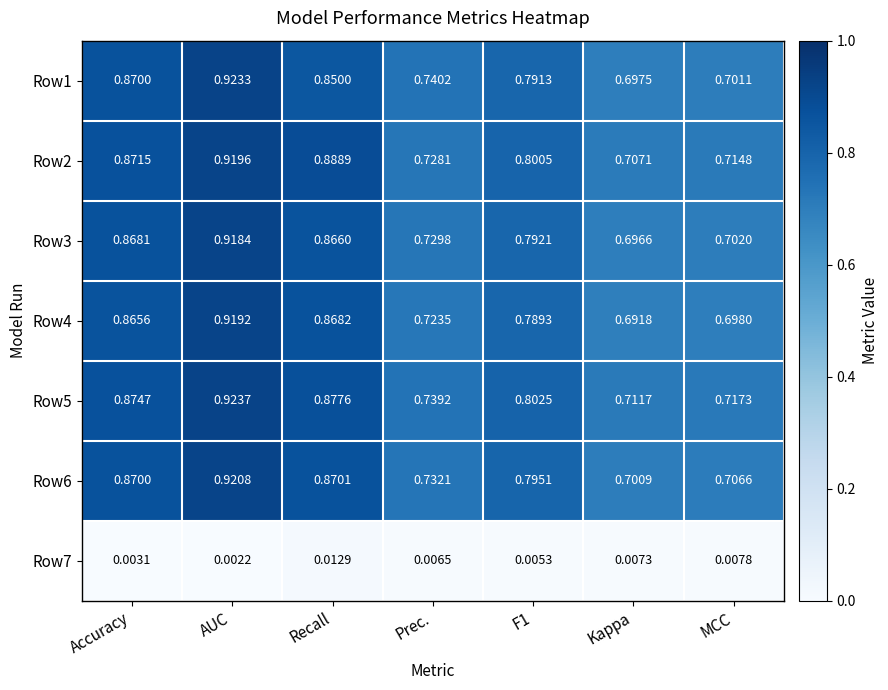

Is the value of Row4 at Accuracy greater than the value of Row6 at Prec.?

Yes